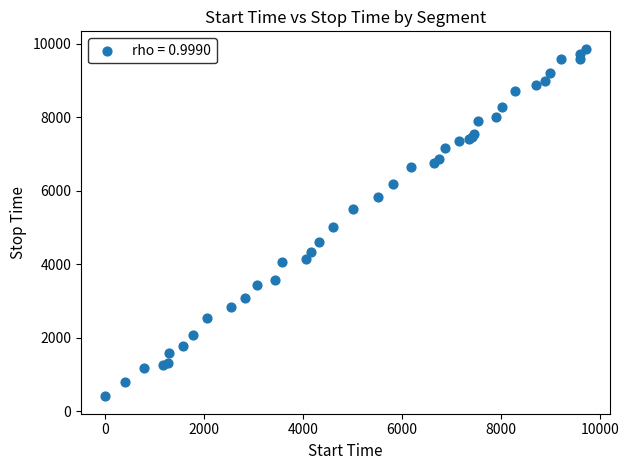

What Y value in the scatter plot is closest to 5136?

5018